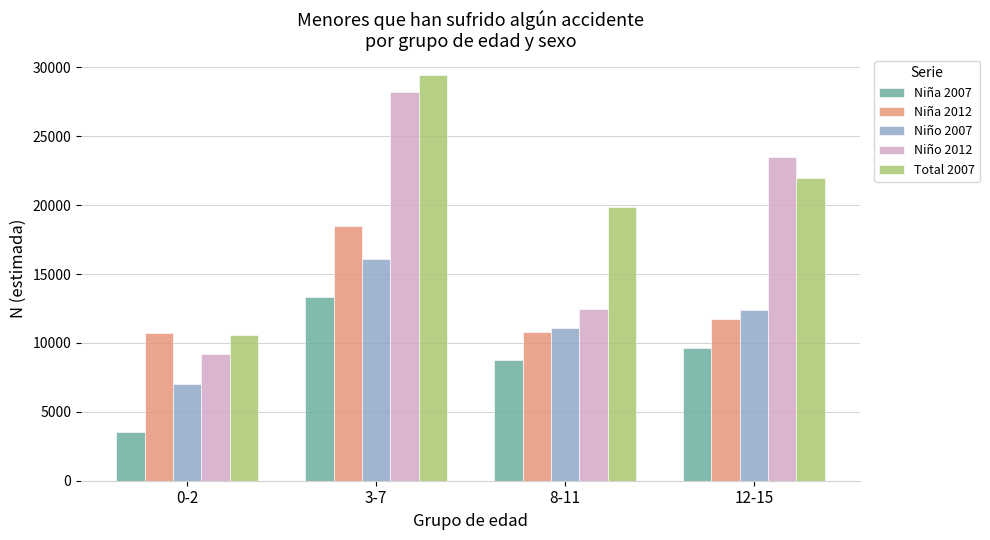

What is the approximate value of Niña 2007 at 8-11, to the nearest 10?

8790